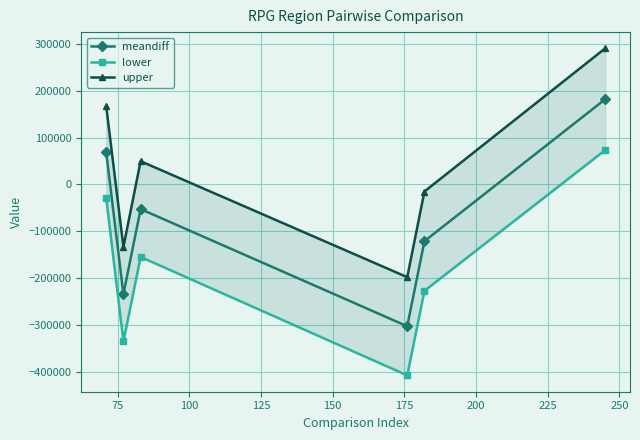

What is the sum of all lower values?

-1081021.5